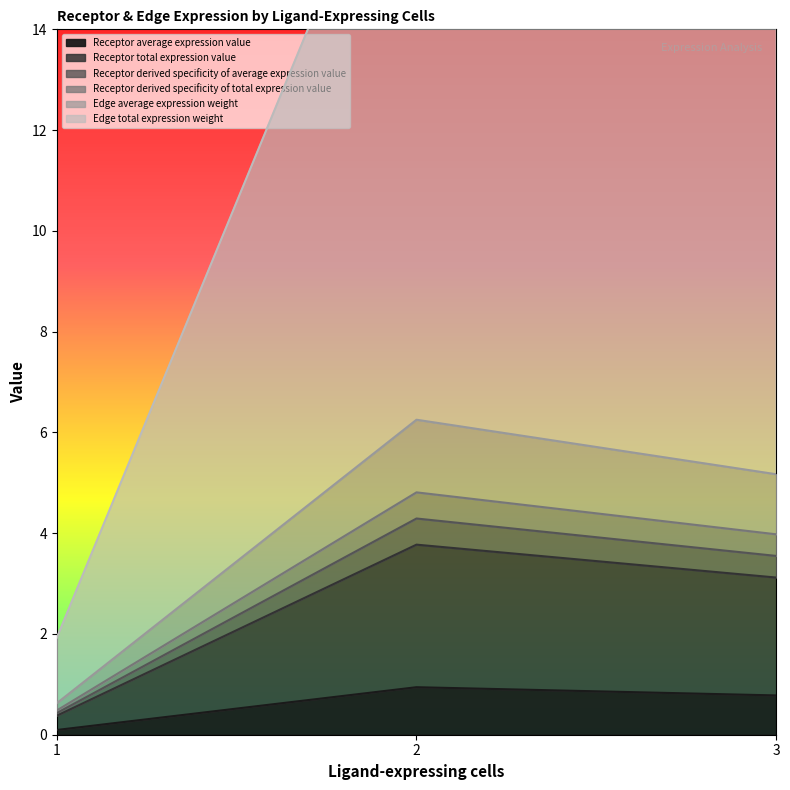

What is the total value across all series at 2?

39.3